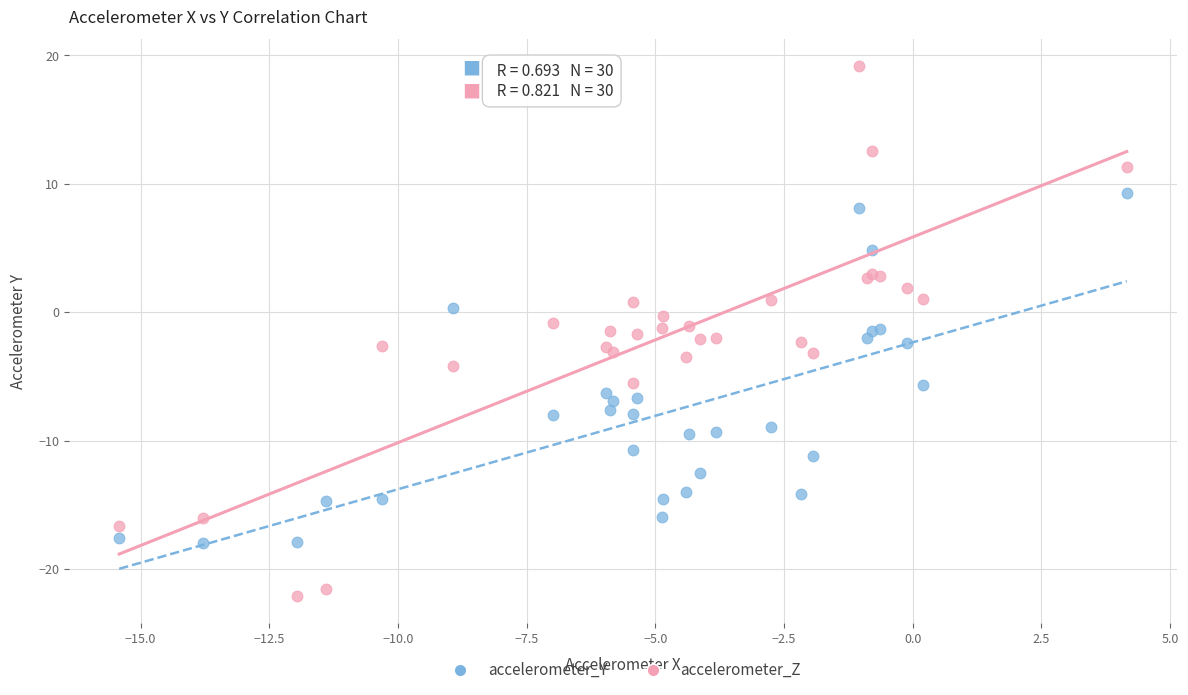

Which series contains the lowest Y value?

accelerometer_Z